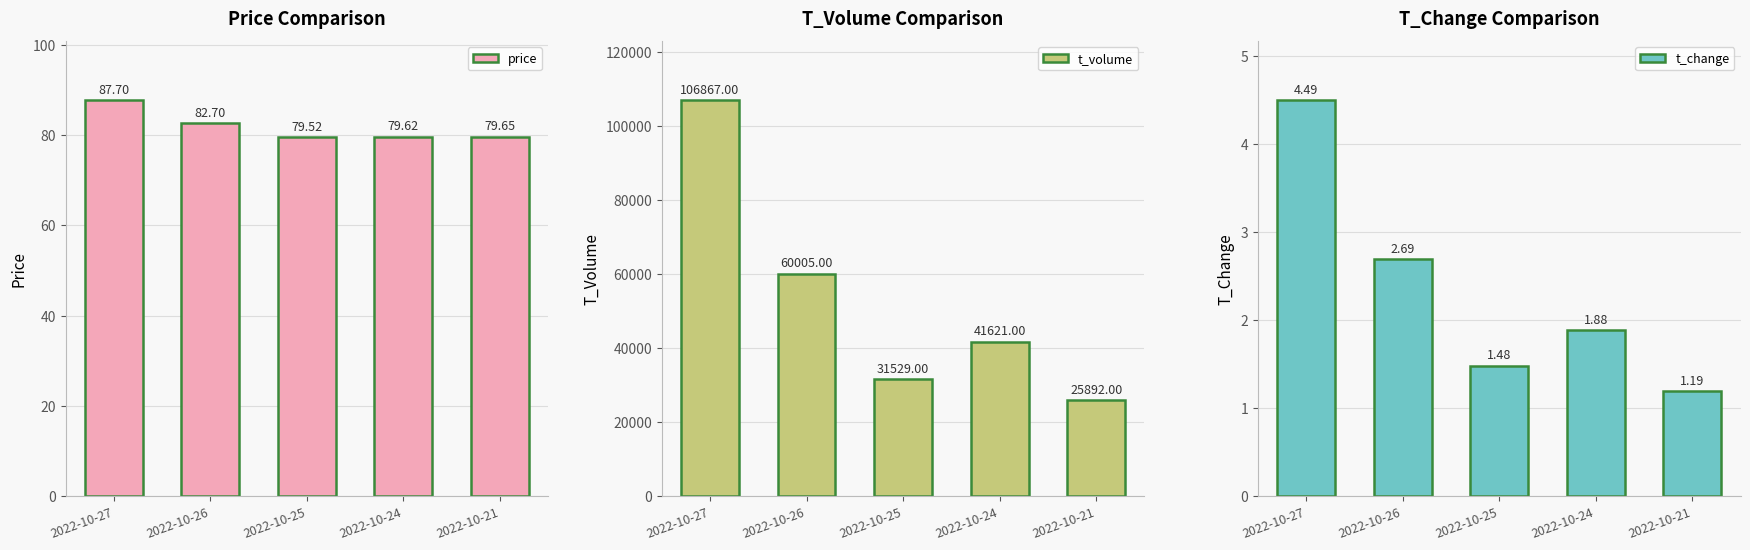

How many series are shown in this chart?

3